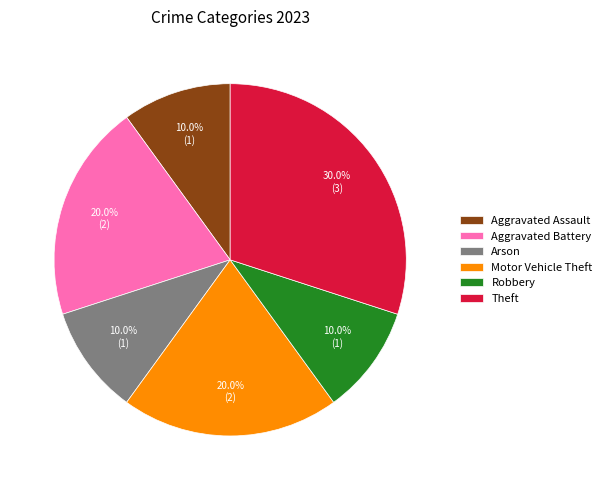

Is there any slice that represents more than half of the pie?

No